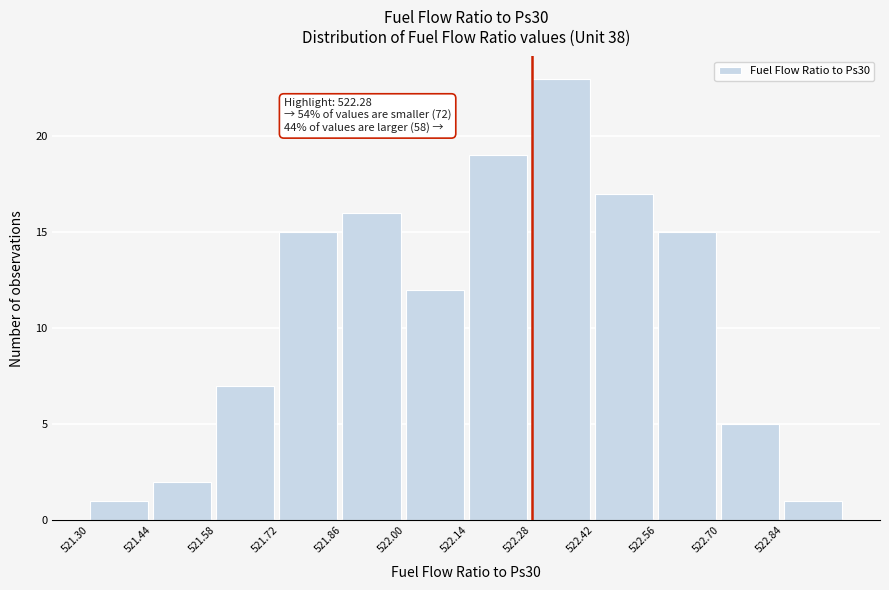

Over which range of the x-axis is the bar tallest?

522.28 to 522.42